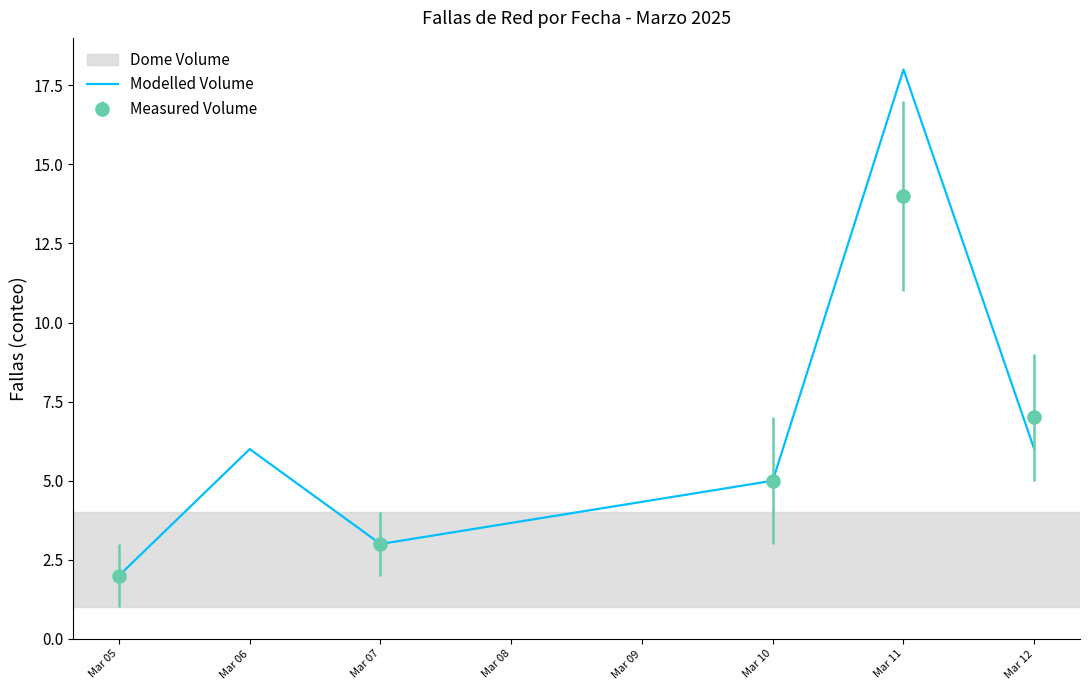

The Modelled Volume series shows 6 at Mar 06. True or false?

True